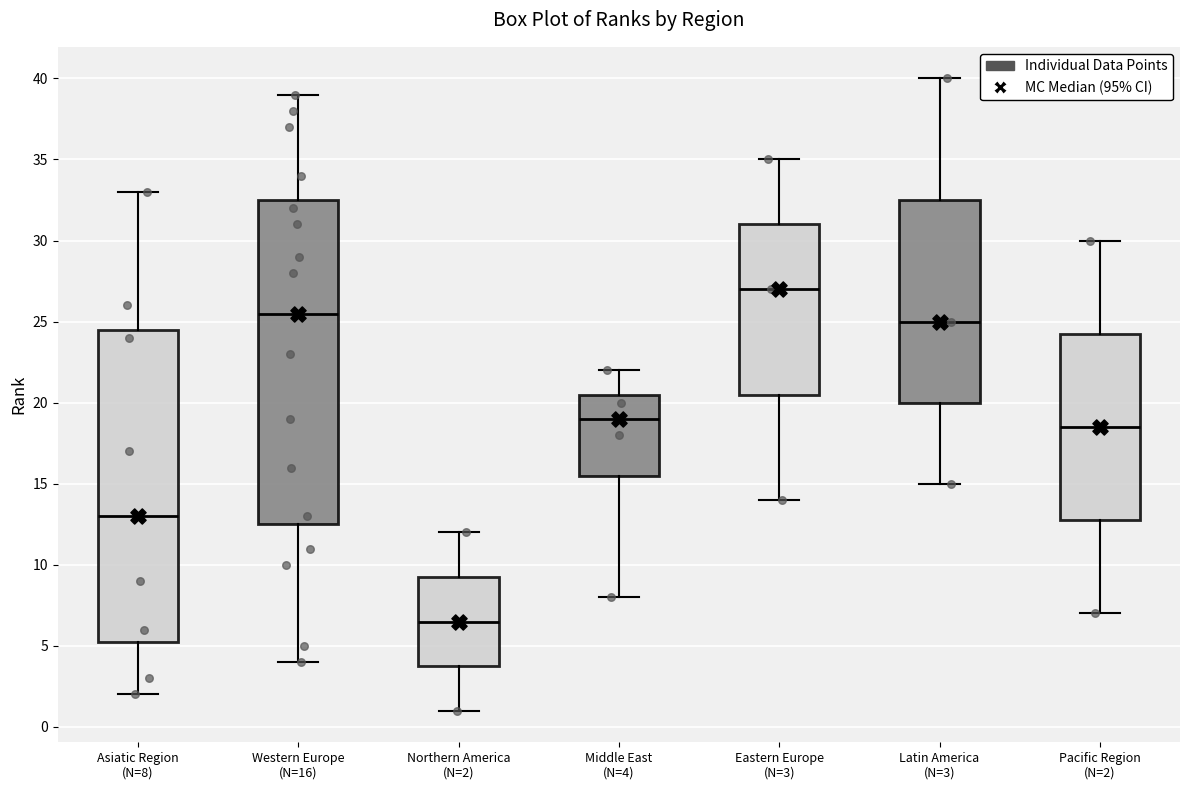

Reading left to right, read every box against the y-axis: the position of its median line, the range the box covers, and the ends of its whiskers. The values are not printed on the chart, so give them approximately, as read against the axis.

Asiatic Region (N=8): median 13.0, box 5.5 to 24.5, whiskers 2.0 to 33.0
Western Europe (N=16): median 25.5, box 12.5 to 32.5, whiskers 4.0 to 39.0
Northern America (N=2): median 6.5, box 4.0 to 9.5, whiskers 1.0 to 12.0
Middle East (N=4): median 19.0, box 15.5 to 20.5, whiskers 8.0 to 22.0
Eastern Europe (N=3): median 27.0, box 20.5 to 31.0, whiskers 14.0 to 35.0
Latin America (N=3): median 25.0, box 20.0 to 32.5, whiskers 15.0 to 40.0
Pacific Region (N=2): median 18.5, box 13.0 to 24.5, whiskers 7.0 to 30.0